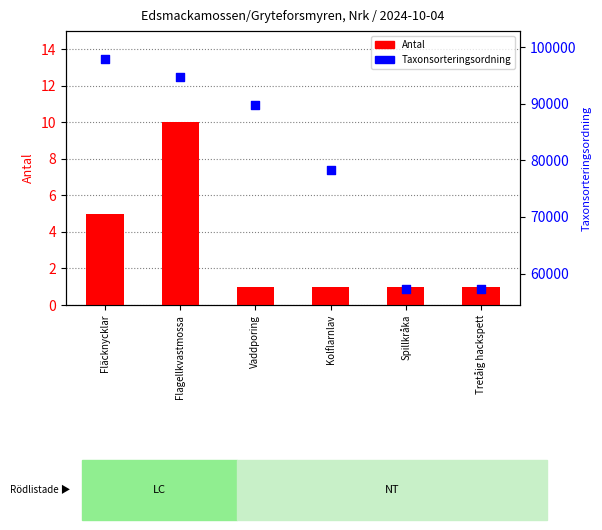

What is the total value across all series at Spillkråka?

57349